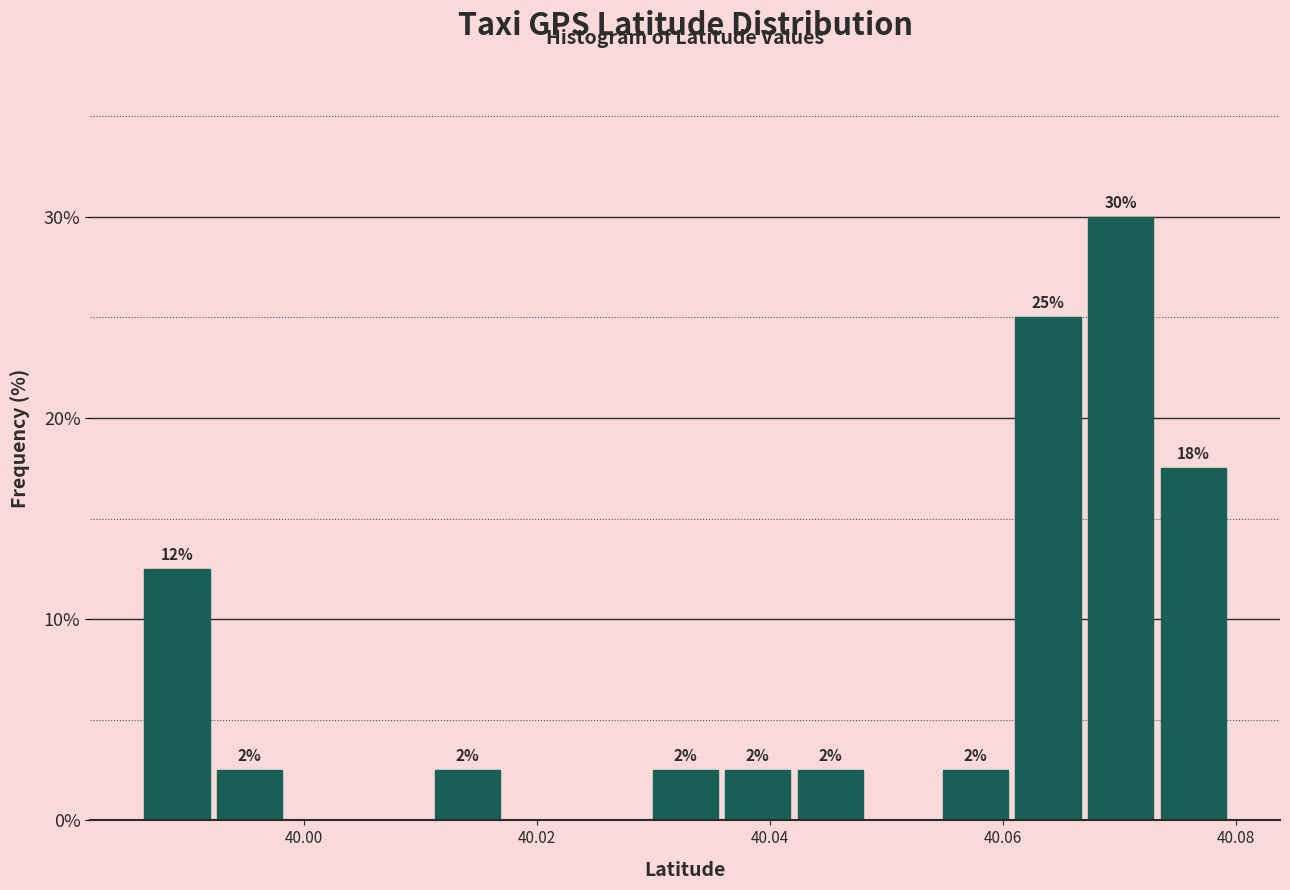

Around what value on the x-axis is the tallest bar? Give the approximate position of its centre, as read against the axis.

40.070